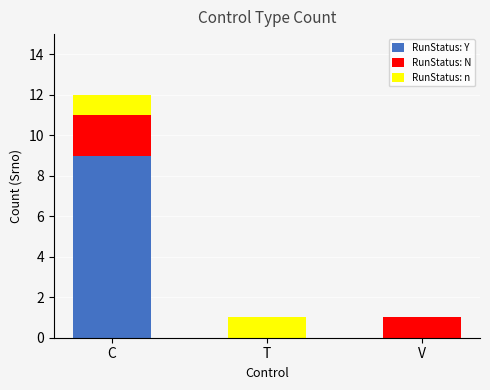

Reading right to left, what are the values for RunStatus: Y?

V=0	T=0	C=9